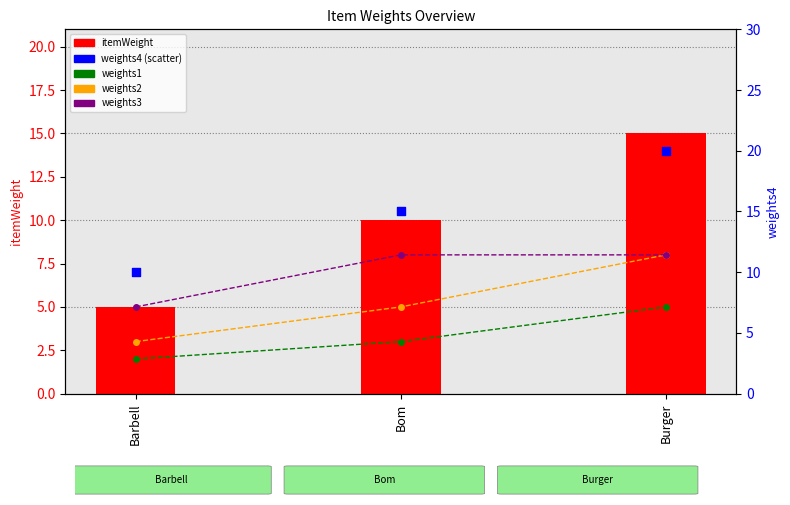

What are all the series names shown in the legend?

weights1, weights2, weights3, itemWeight, weights4